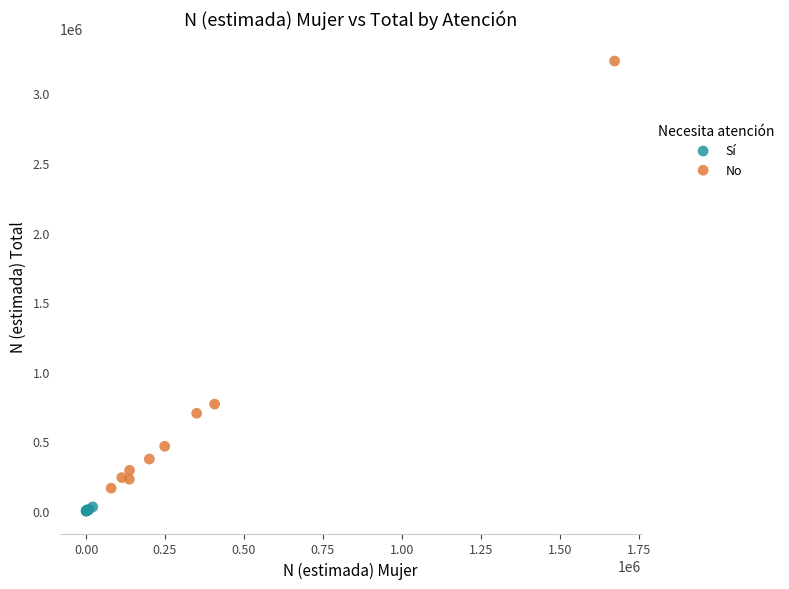

Which series contains the lowest Y value?

Sí